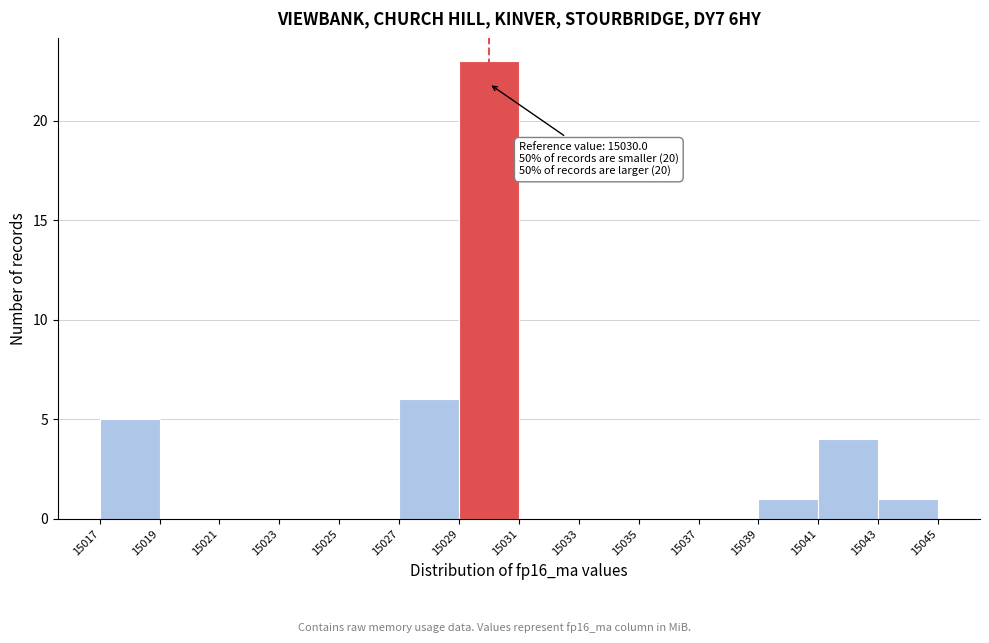

Which range on the x-axis has the tallest bar?

15029 to 15031